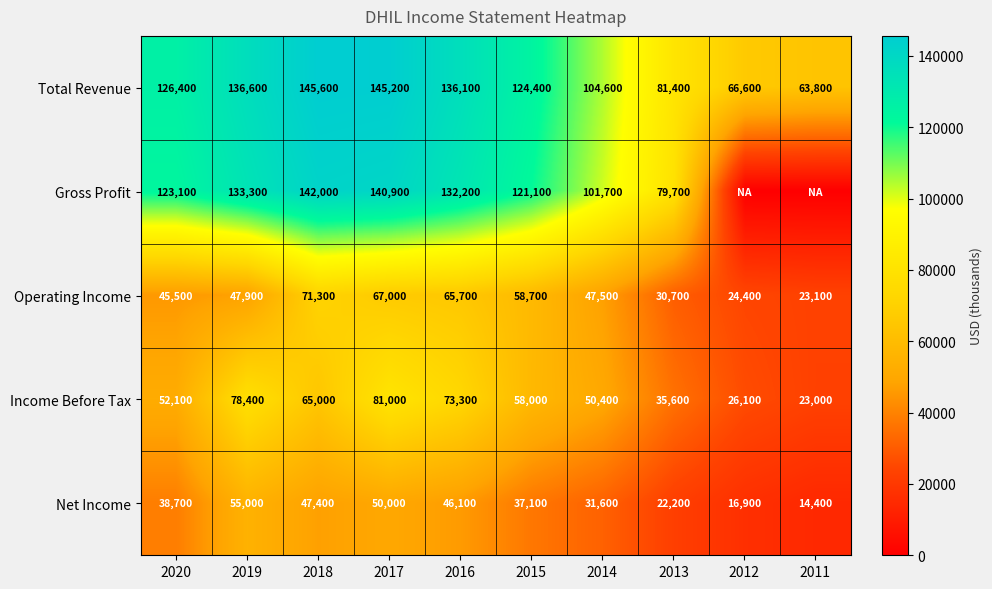

Is the value of Net Income at 2018 greater than the value of Operating Income at 2020?

Yes